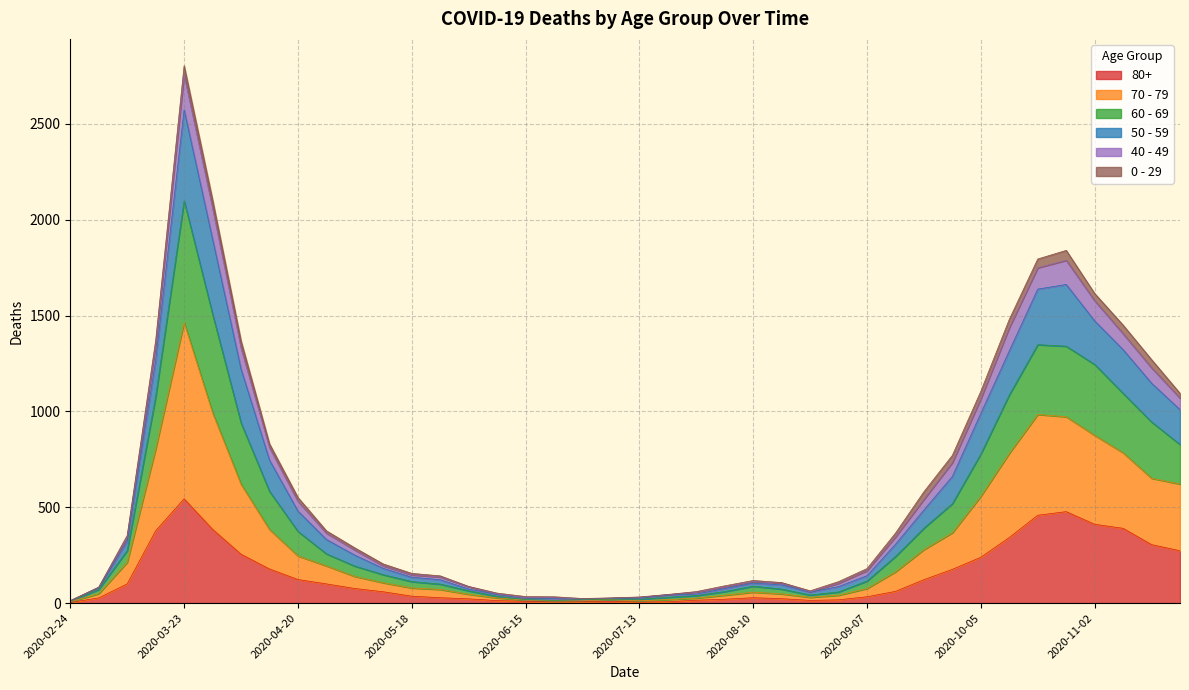

At which category is the sum across all series the highest?

2020-03-23